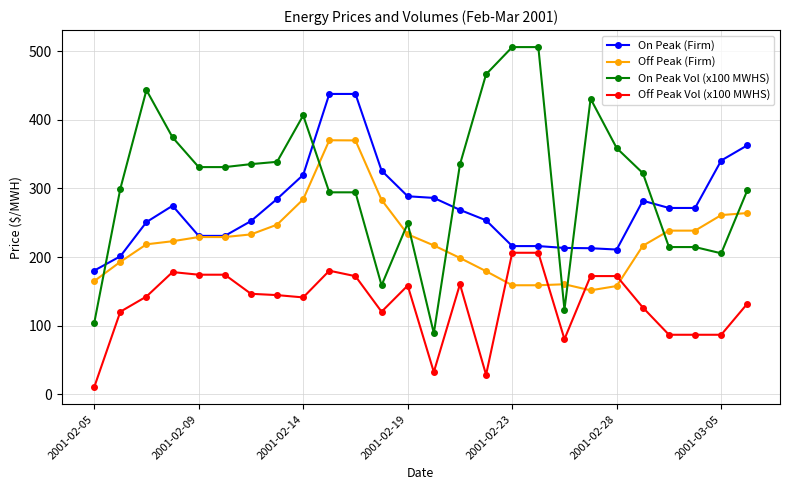

Which series has the largest total across all categories?

On Peak Vol (x100 MWHS)